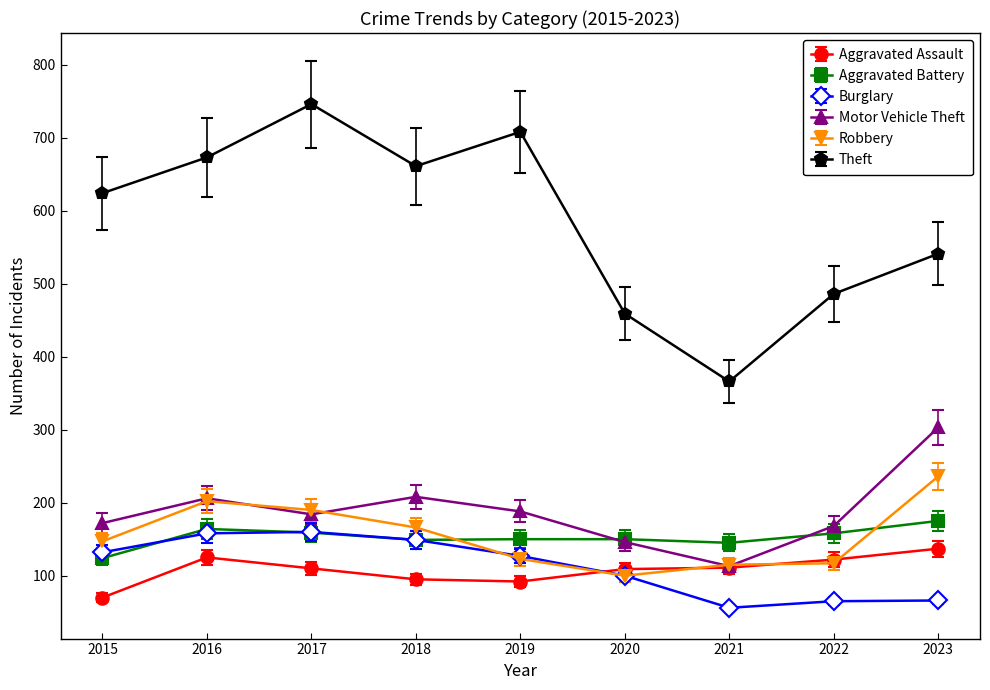

What is the value of the Robbery point at the 5th from the left?

123